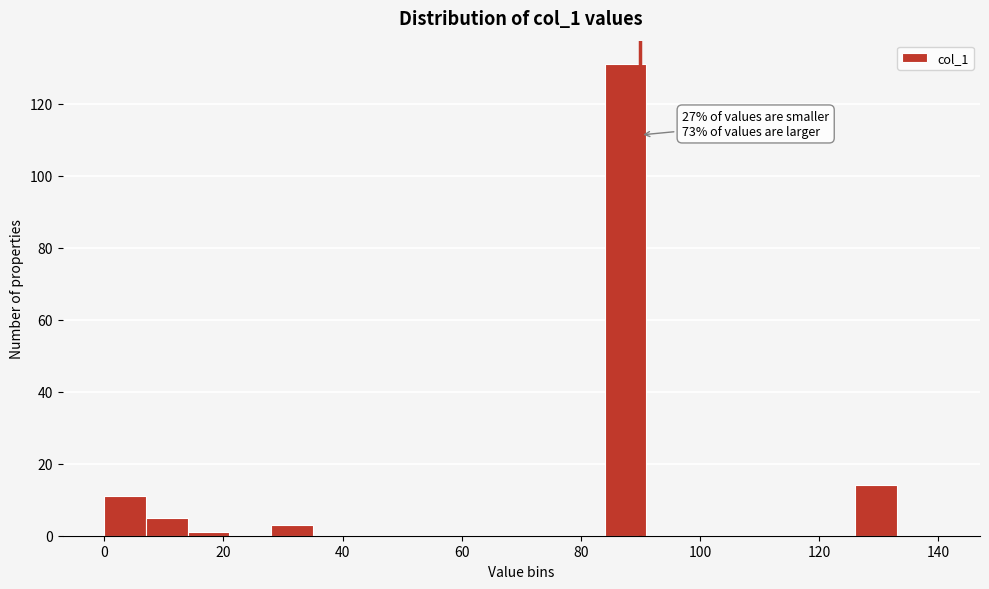

Around what value on the x-axis is the tallest bar? Give the approximate position of its centre, as read against the axis.

88